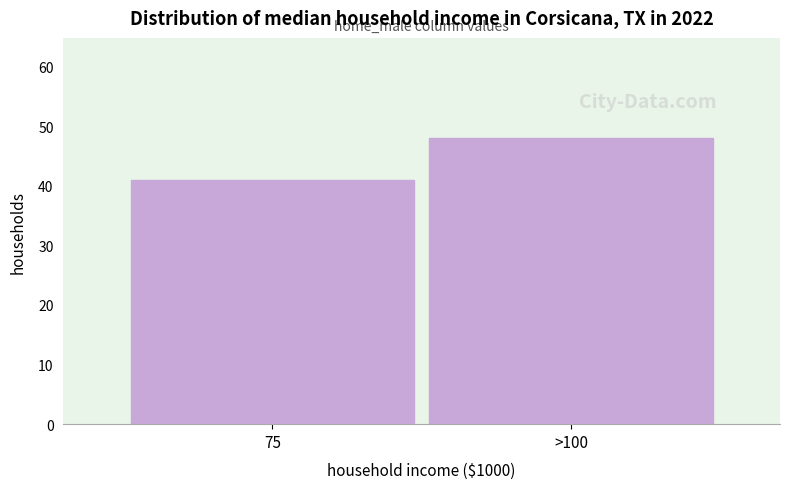

Reading left to right, transcribe all the data shown in this chart.

41	48